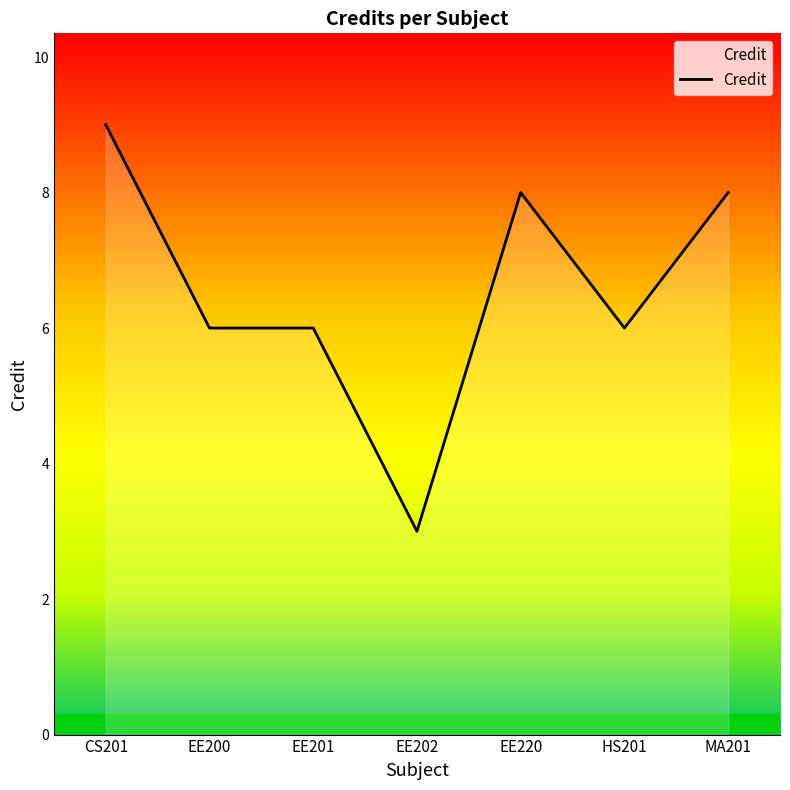

What is the smallest value displayed?

3